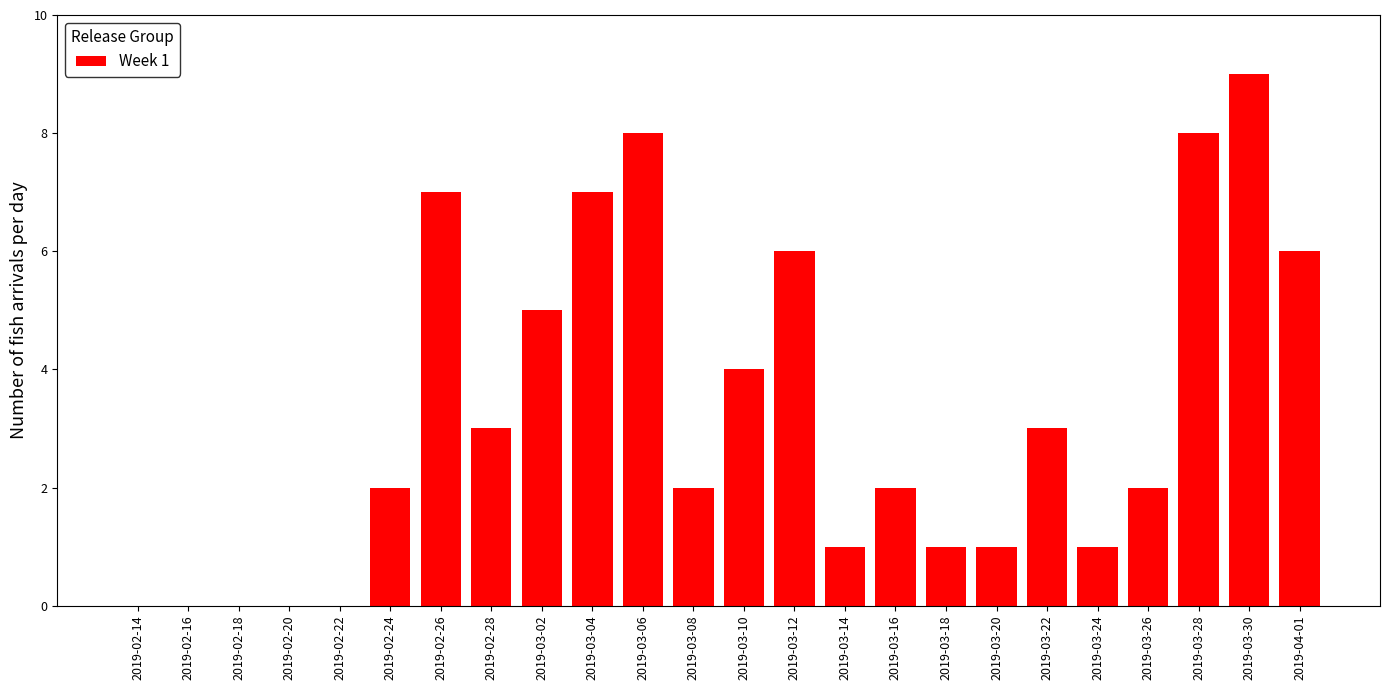

Reading right to left, what are all the values shown in this chart?

2019-04-01=6	2019-03-30=9	2019-03-28=8	2019-03-26=2	2019-03-24=1	2019-03-22=3	2019-03-20=1	2019-03-18=1	2019-03-16=2	2019-03-14=1	2019-03-12=6	2019-03-10=4	2019-03-08=2	2019-03-06=8	2019-03-04=7	2019-03-02=5	2019-02-28=3	2019-02-26=7	2019-02-24=2	2019-02-22=0	2019-02-20=0	2019-02-18=0	2019-02-16=0	2019-02-14=0